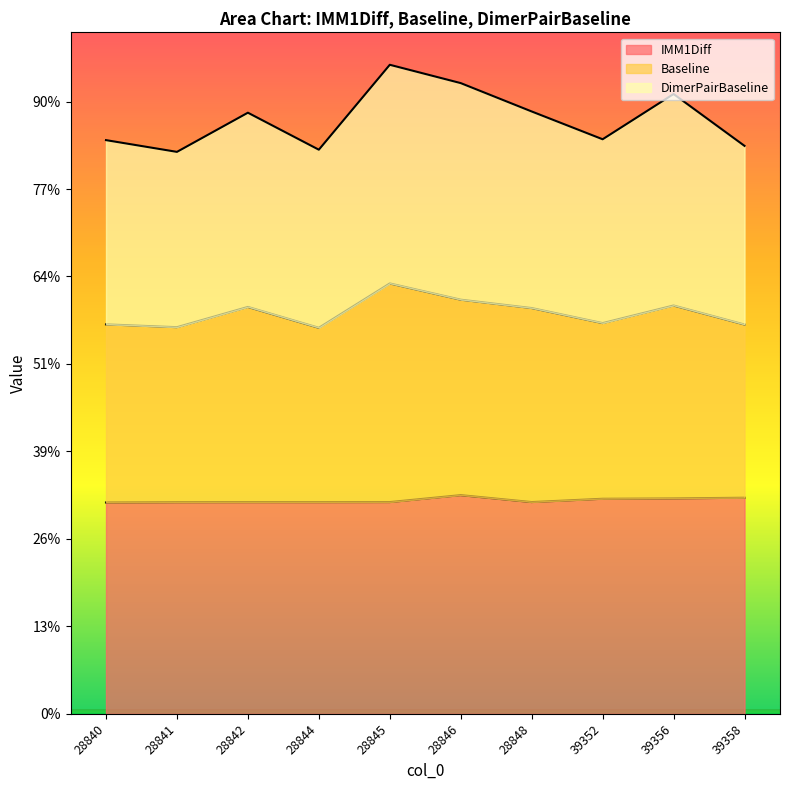

What are all the series names shown in the legend?

IMM1Diff, Baseline, DimerPairBaseline